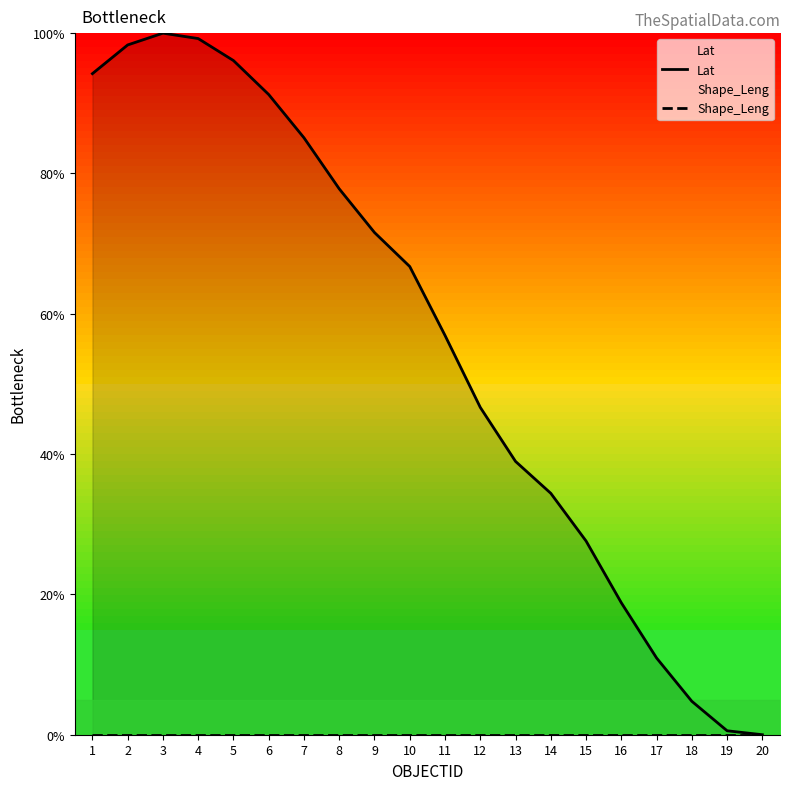

What is the value of the Lat point at the 19th from the left?

0.6